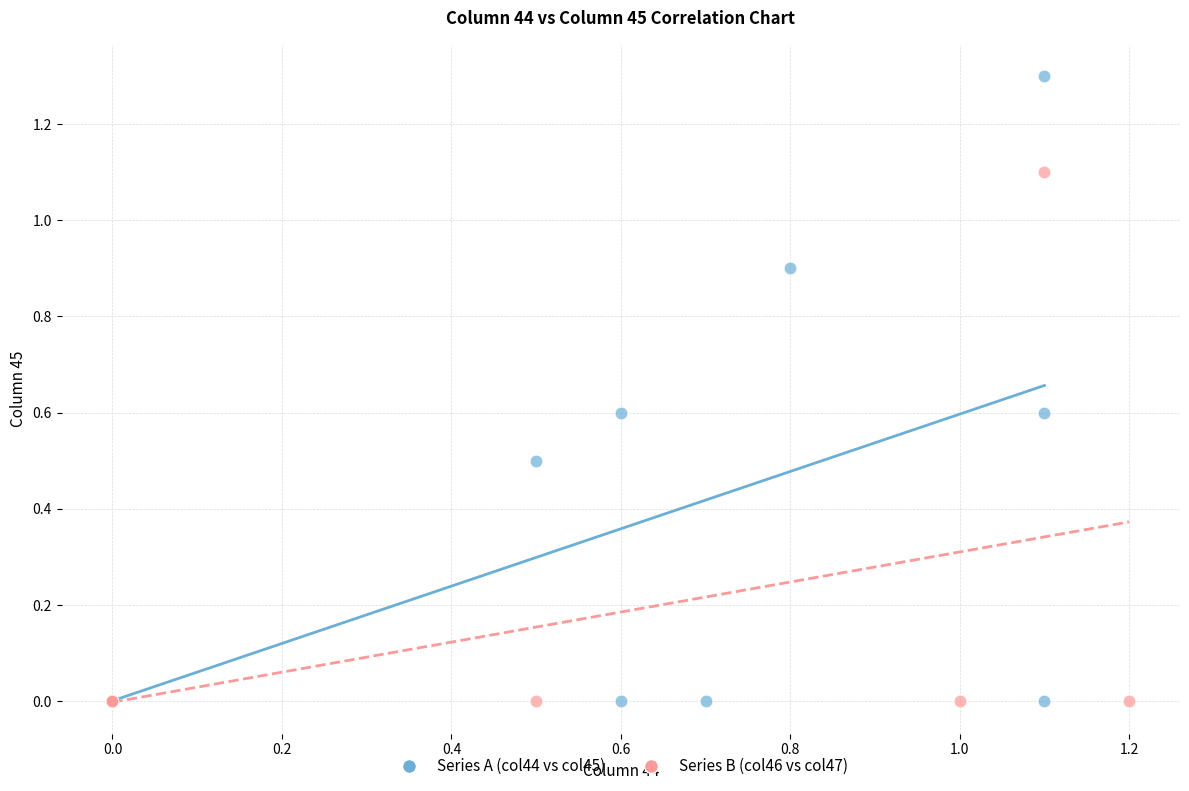

Which series reaches the maximum Y coordinate?

Series A (col44 vs col45)